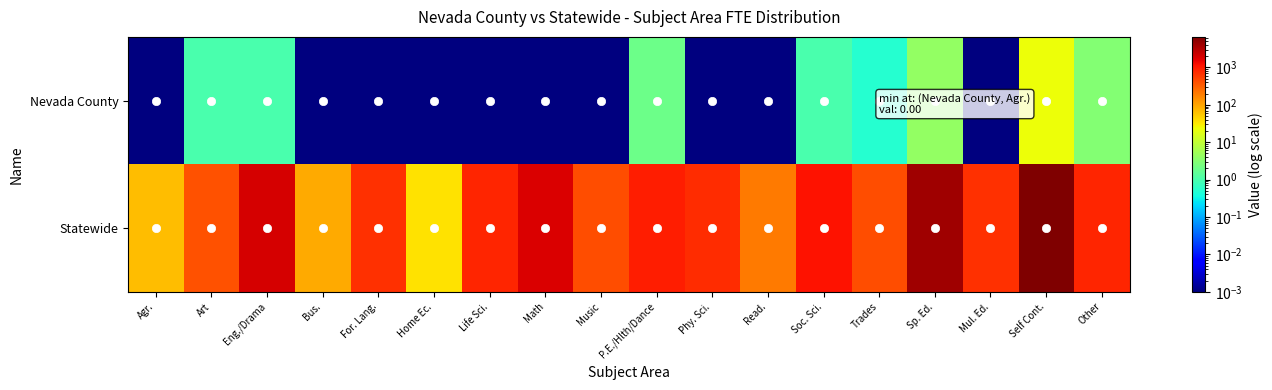

What is the total value across all series at Home Ec.?

37.0